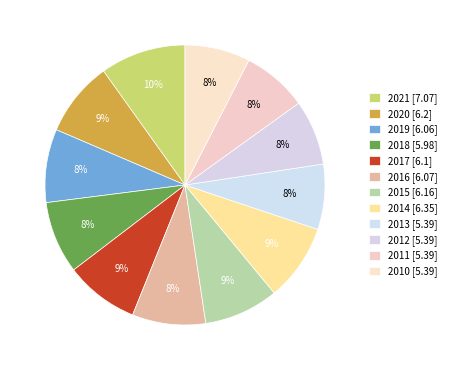

To the nearest percent, what is the average slice percentage?

8%